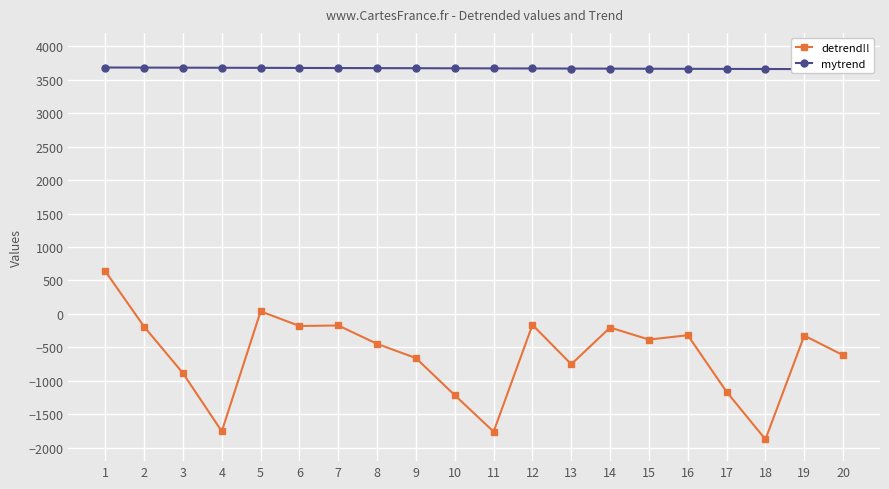

Is it true that mytrend equals 3664.3 at 15?

True